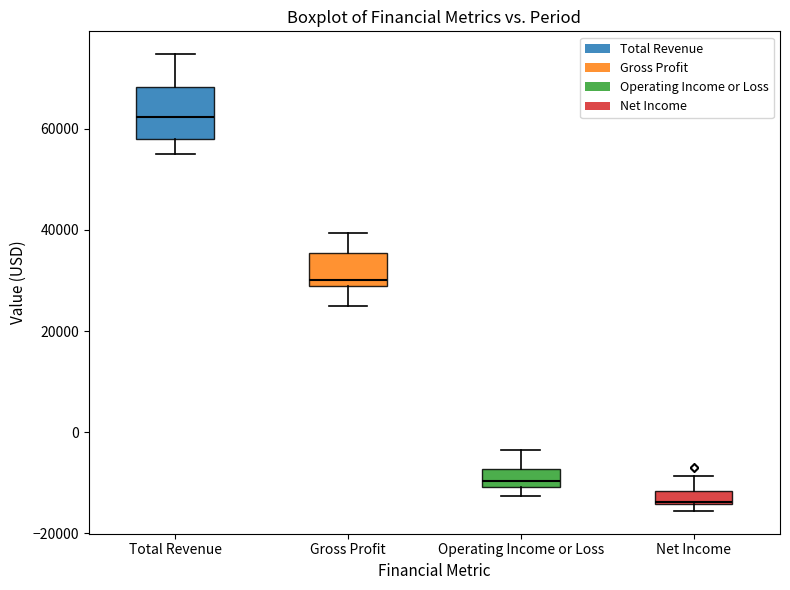

Where is the lower edge of the box for Total Revenue on the y-axis? The values are not printed on the chart, so give them approximately, as read against the axis.

58000